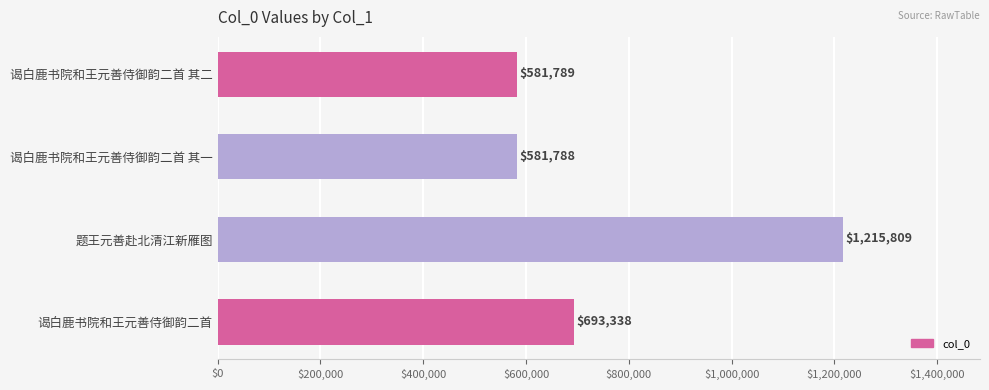

At which category does the chart reach its peak across all series?

题王元善赴北清江新雁图